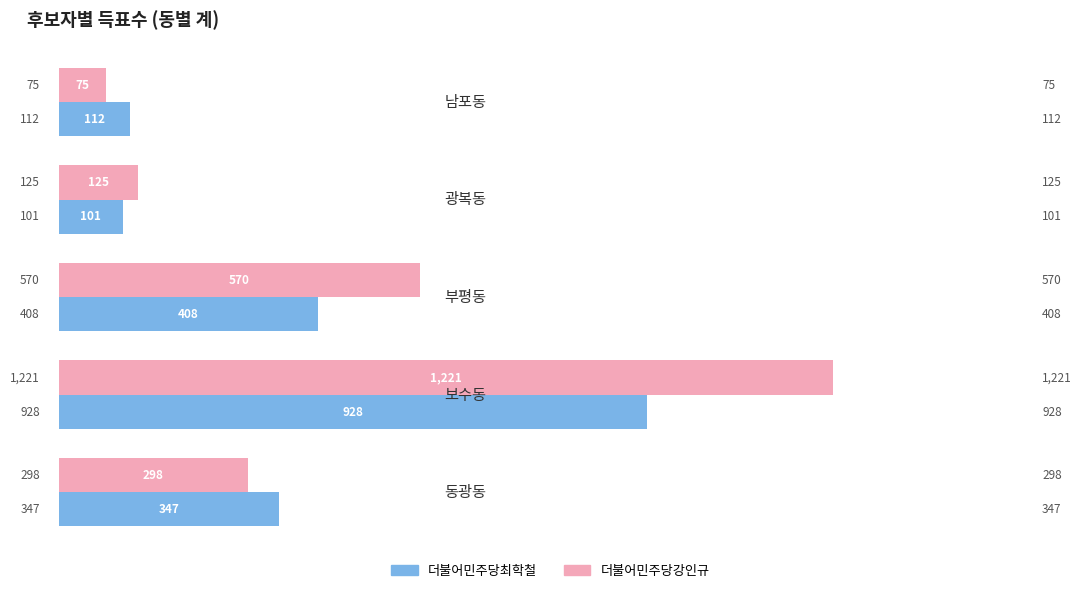

What is the maximum value for 더불어민주당최학철?

928